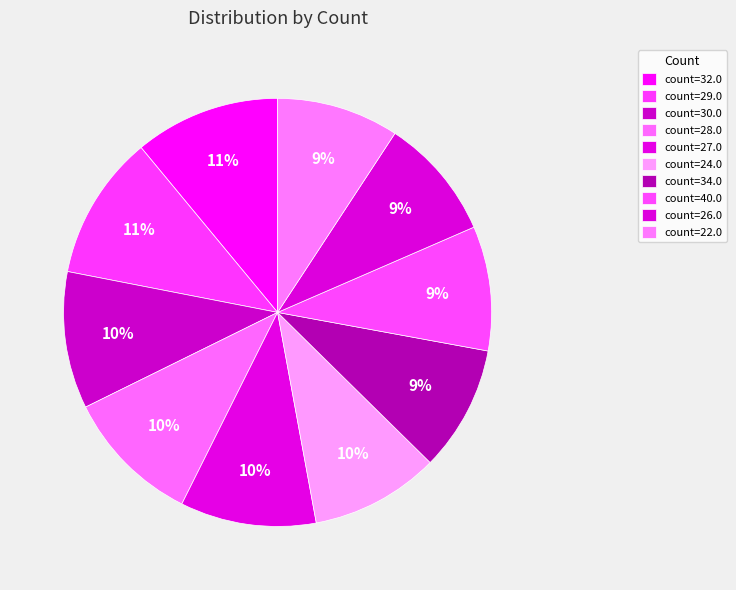

Count the number of slices in the pie.

10